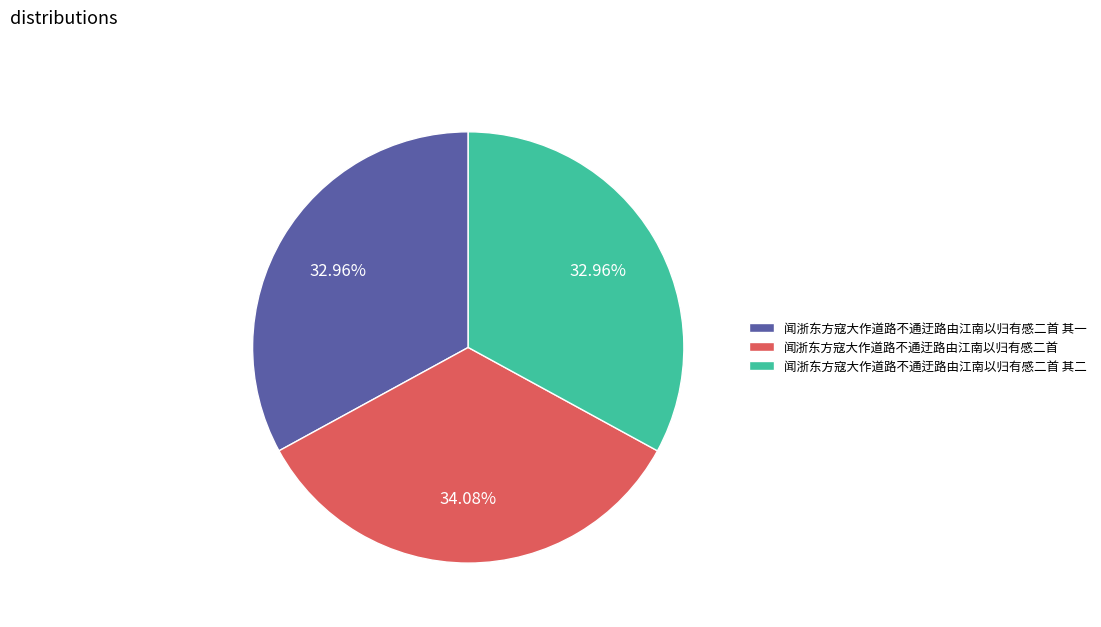

What is the largest slice in the pie chart?

闻浙东方寇大作道路不通迂路由江南以归有感二首